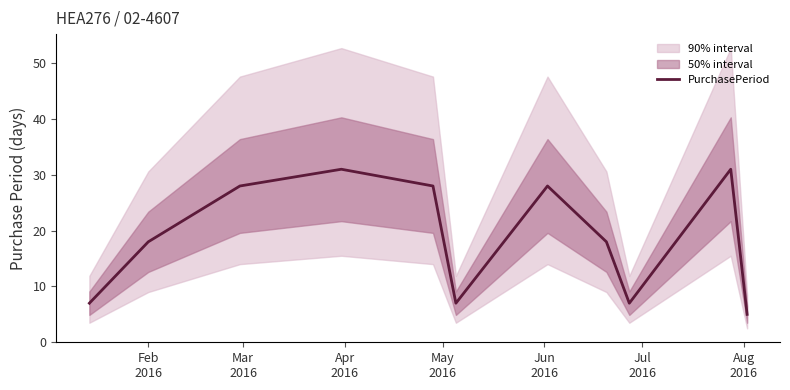

What is the difference between the maximum and minimum values?

26